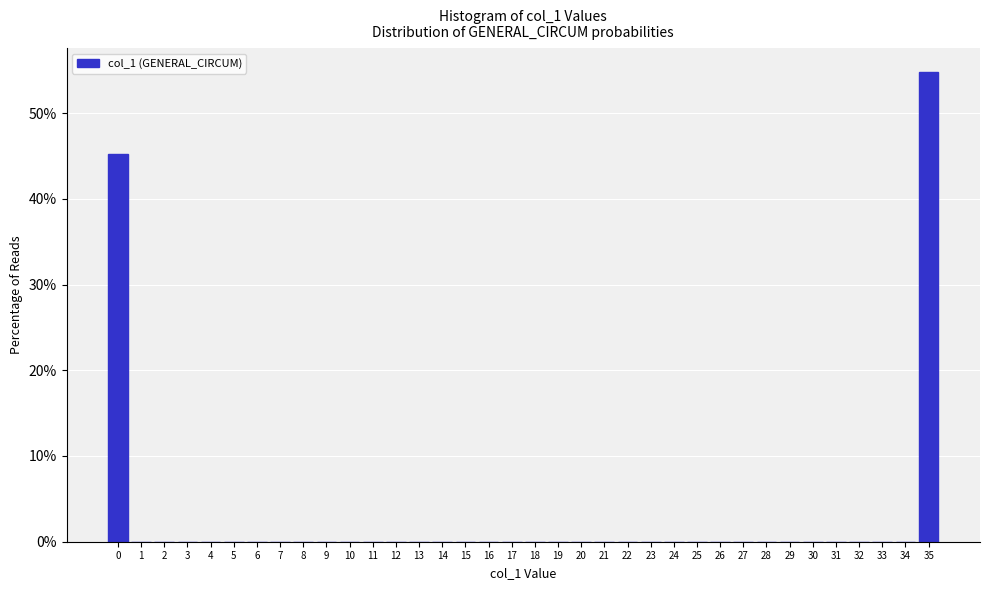

What is the change in value from 10 to 35?

+54.8